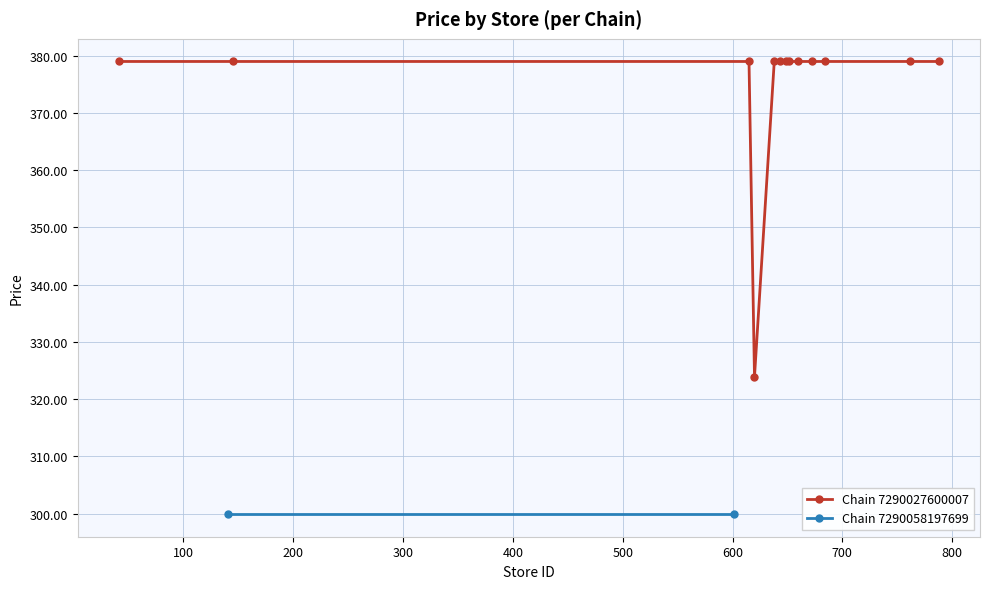

Count the number of categories in the chart.

15